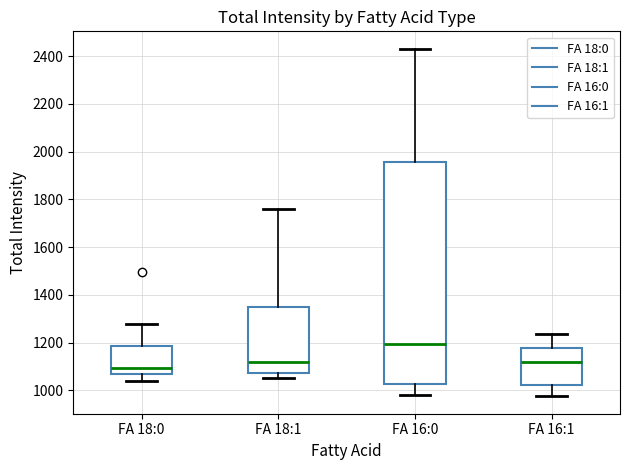

Which box's median line is the lowest?

FA 18:0